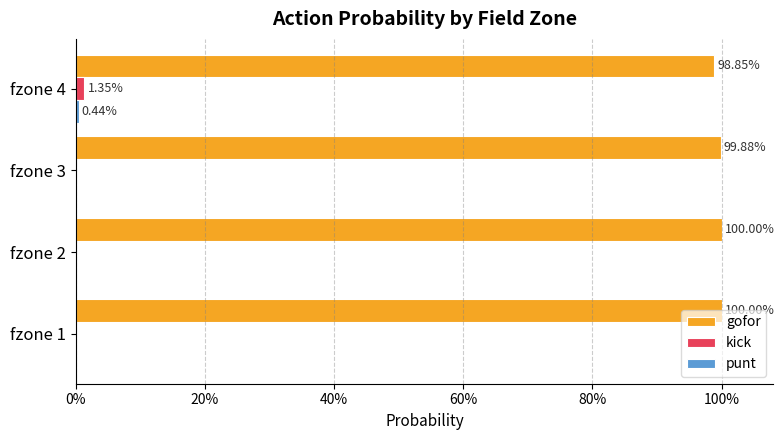

What position from the left is 0%?

1